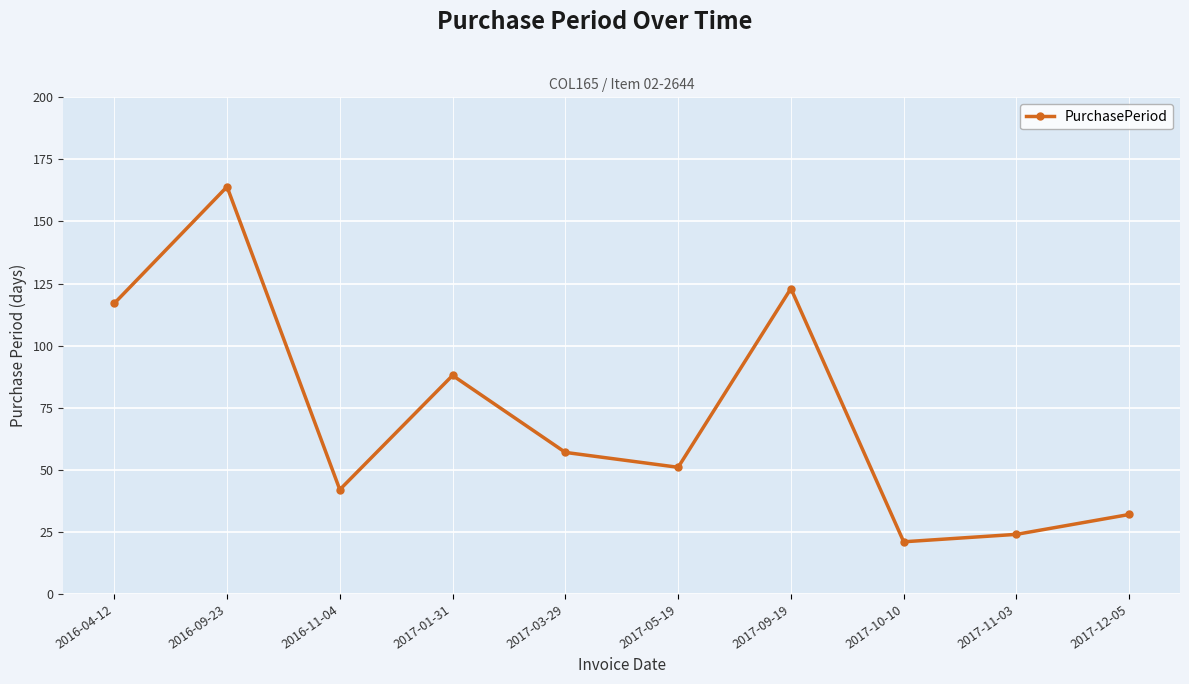

What position from the left is 2017-03-29?

5